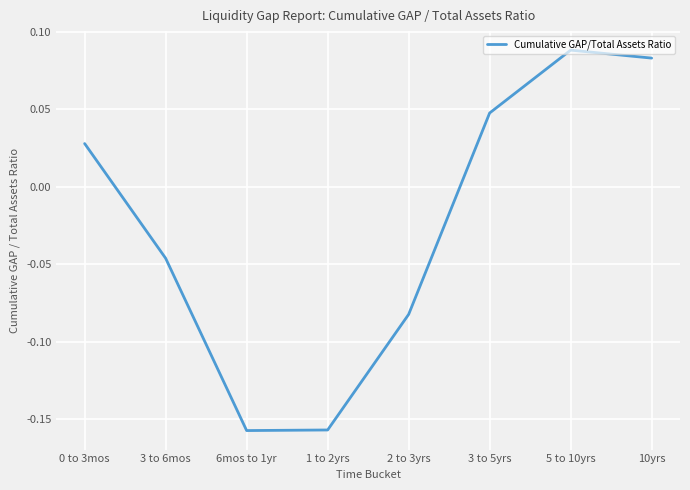

What is the change in value from 1 to 2yrs to 3 to 5yrs?

+0.2